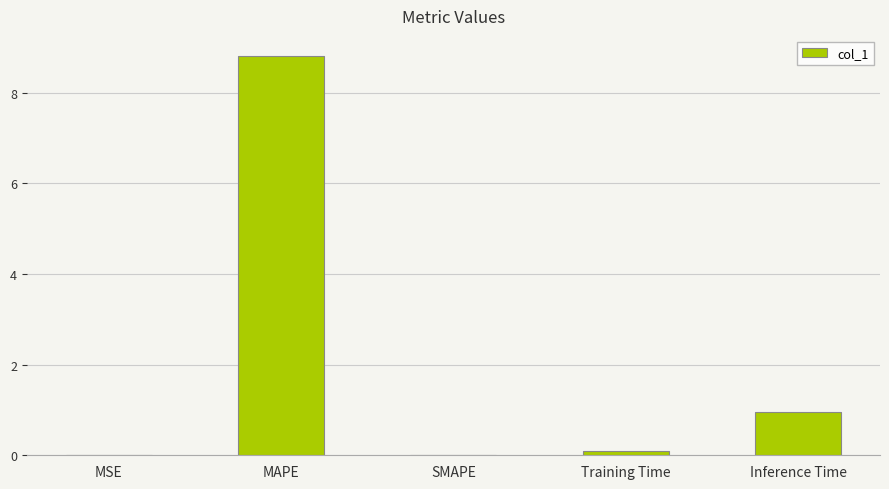

What is the greatest value displayed?

8.8